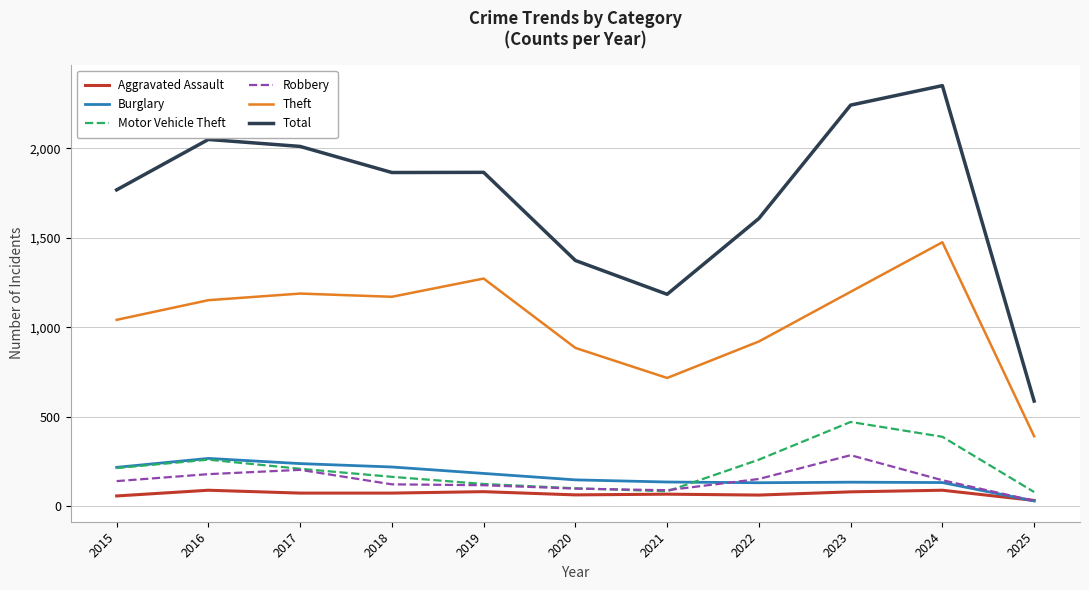

How many categories are shown in the chart?

11